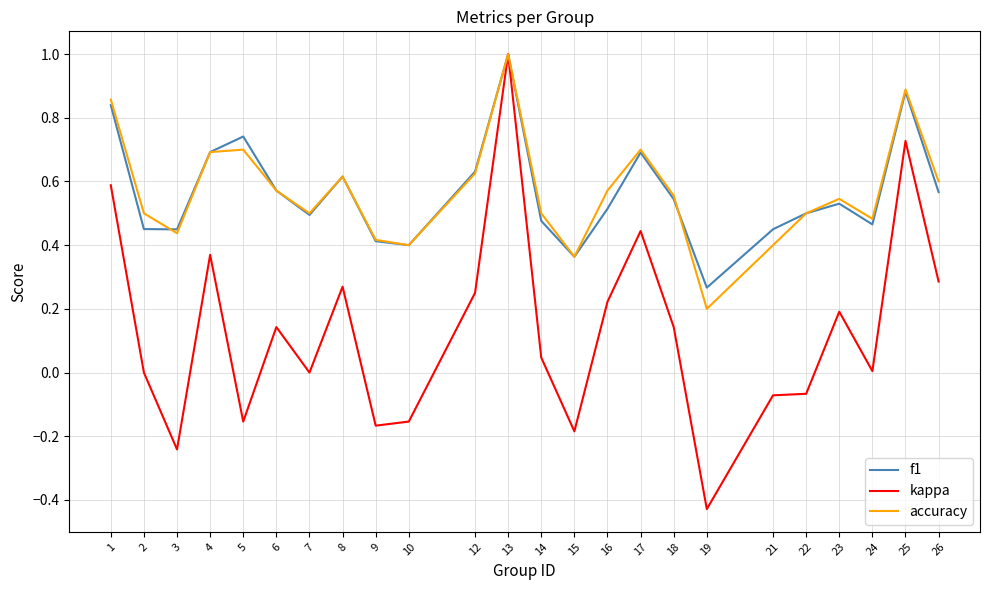

At how many categories does at least one series exceed 0?

24